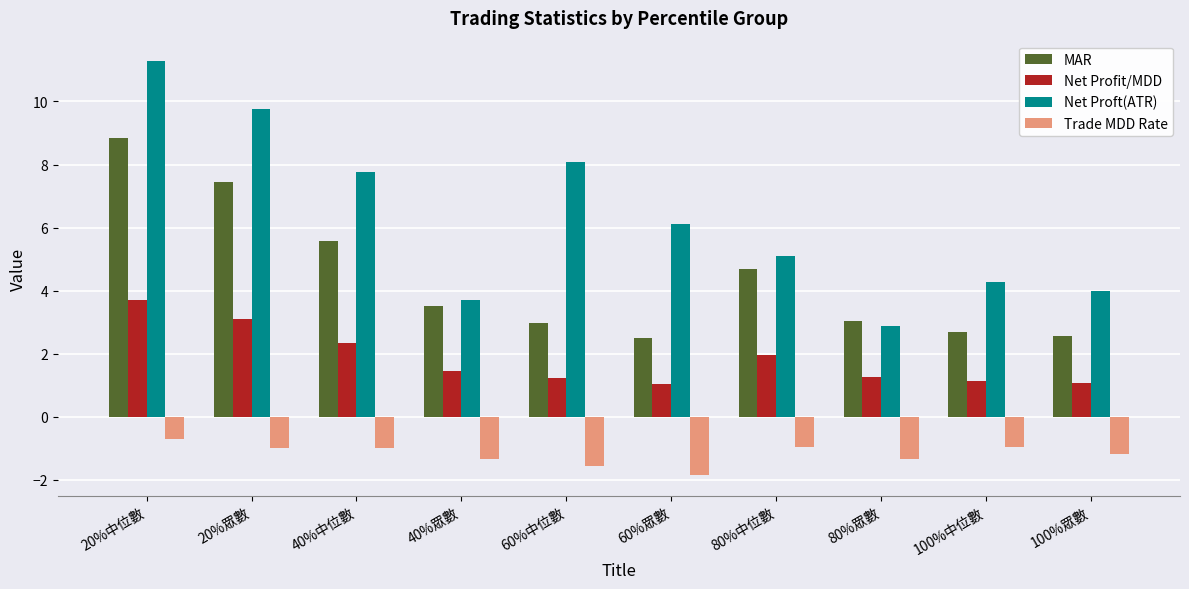

What is the average value of the Trade MDD Rate series?

-1.2